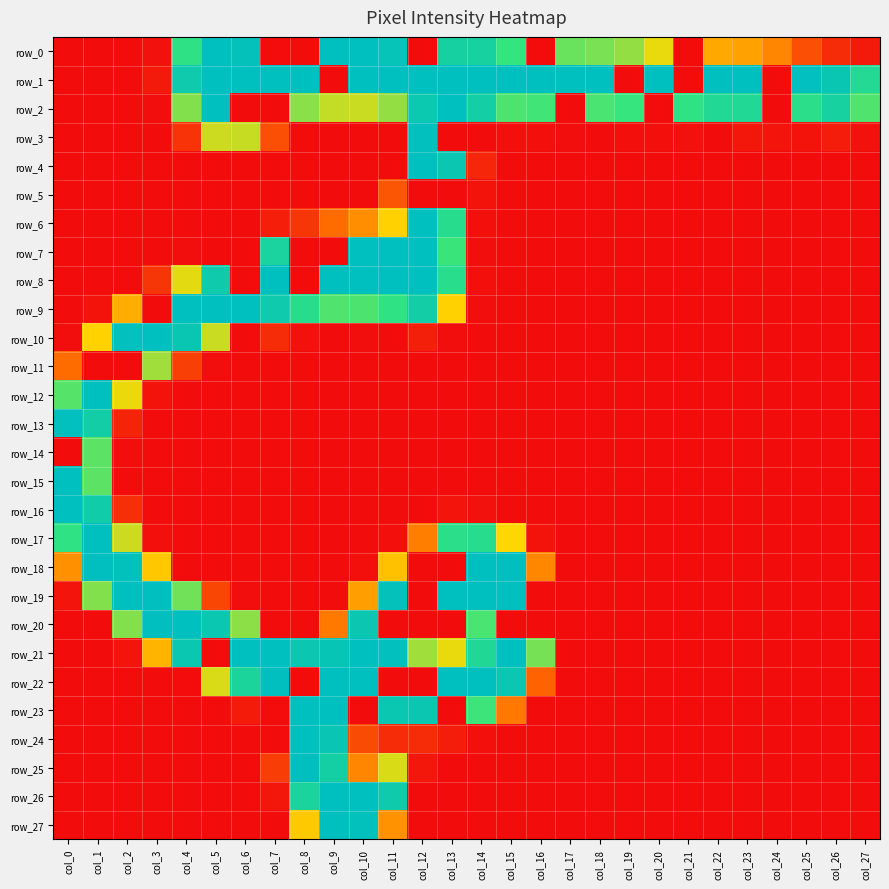

Reading left to right, extract all data points from this chart.

row_0: 0	0	0	3	197	255	249	0	0	255	255	247	0	226	225	191	0	174	169	161	134	0	98	93	76	42	20	8
row_1: 0	0	0	8	236	255	255	255	255	0	255	255	255	255	255	255	255	255	255	0	255	0	255	255	0	253	243	211
row_2: 0	0	0	1	166	255	0	0	164	146	144	161	240	255	229	183	187	0	184	190	0	196	213	213	0	202	225	182
row_3: 0	0	0	0	24	143	145	42	0	0	0	0	253	0	0	2	2	1	0	2	2	3	0	6	5	4	10	3
row_4: 0	0	0	0	0	0	0	0	0	0	0	0	255	241	16	0	0	0	0	0	0	0	0	0	0	0	0	0
row_5: 0	0	0	0	0	0	0	0	0	0	0	46	0	0	4	0	0	0	0	0	0	0	0	0	0	0	0	0
row_6: 0	0	0	0	0	0	0	11	26	60	81	123	255	205	2	0	0	0	0	0	0	0	0	0	0	0	0	0
row_7: 0	0	0	0	1	0	0	222	0	0	255	255	255	189	1	0	0	0	0	0	0	0	0	0	0	0	0	0
row_8: 0	0	0	26	136	235	0	255	0	255	255	255	255	204	2	0	0	0	0	0	0	0	0	0	0	0	0	0
row_9: 0	4	101	0	255	255	255	236	205	182	183	196	231	123	1	0	0	0	0	0	0	0	0	0	0	0	0	0
row_10: 1	124	253	255	243	144	0	19	3	0	1	0	12	1	0	0	0	0	0	0	0	0	0	0	0	0	0	0
row_11: 60	0	0	157	32	1	0	0	0	0	0	0	0	0	0	0	0	0	0	0	0	0	0	0	0	0	0	0
row_12: 180	255	133	4	0	0	0	0	0	0	0	0	0	0	0	0	0	0	0	0	0	0	0	0	0	0	0	0
row_13: 253	231	15	0	0	0	0	0	0	0	0	0	0	0	0	0	0	0	0	0	0	0	0	0	0	0	0	0
row_14: 0	178	1	0	0	0	0	0	0	0	0	0	0	0	0	0	0	0	0	0	0	0	0	0	0	0	0	0
row_15: 255	178	0	0	0	0	0	0	0	0	0	0	0	0	0	0	0	0	0	0	0	0	0	0	0	0	0	0
row_16: 255	233	22	0	0	0	0	0	0	0	0	0	0	5	3	0	0	0	0	0	0	0	0	0	0	0	0	0
row_17: 196	255	143	2	0	0	0	0	0	0	0	2	71	202	205	127	4	0	0	0	0	0	0	0	0	0	0	0
row_18: 83	254	252	117	0	0	0	0	0	0	2	113	0	0	255	254	77	0	0	0	0	0	0	0	0	0	0	0
row_19: 5	166	255	254	172	36	1	0	0	0	91	249	0	255	255	255	0	0	0	0	0	0	0	0	0	0	0	0
row_20: 0	0	166	254	255	242	163	0	0	68	241	0	0	0	184	0	0	0	0	0	0	0	0	0	0	0	0	0
row_21: 0	0	5	105	242	0	255	255	241	245	255	253	157	134	214	255	170	0	0	0	0	0	0	0	0	0	0	0
row_22: 0	0	0	0	0	139	220	254	0	255	255	0	0	255	255	241	55	0	0	0	0	0	0	0	0	0	0	0
row_23: 0	0	0	0	0	0	9	0	255	255	0	242	241	0	188	68	0	0	0	0	0	0	0	0	0	0	0	0
row_24: 0	0	0	0	0	0	0	0	255	244	39	20	19	10	2	0	0	0	0	0	0	0	0	0	0	0	0	0
row_25: 0	0	0	0	0	0	0	31	254	228	76	139	6	0	0	0	0	0	0	0	0	0	0	0	0	0	0	0
row_26: 0	0	0	0	0	0	0	6	221	255	255	235	0	0	0	0	0	0	0	0	0	0	0	0	0	0	0	0
row_27: 0	0	0	0	0	0	0	0	118	255	252	84	0	0	0	0	0	0	0	0	0	0	0	0	0	0	0	0